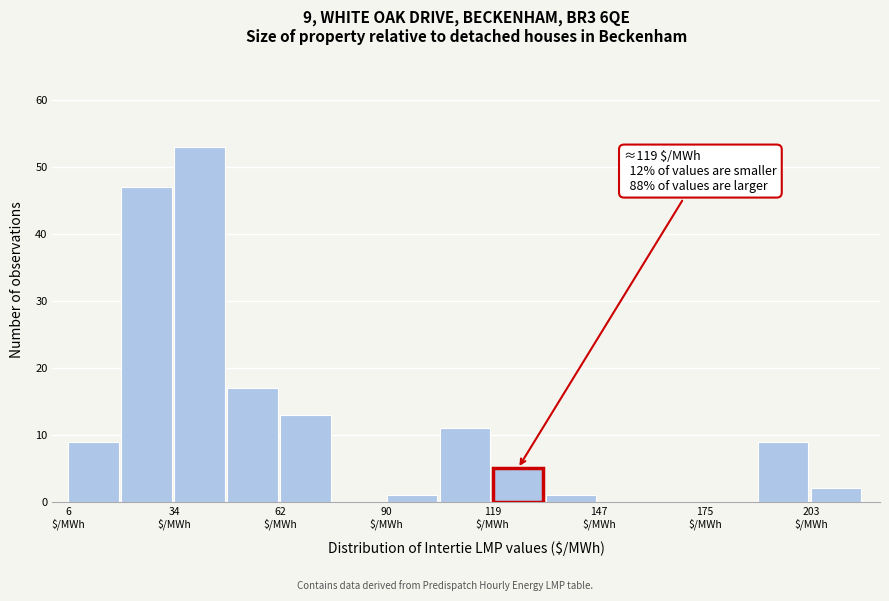

Around what value on the x-axis is the tallest bar? Give the approximate position of its centre, as read against the axis.

40